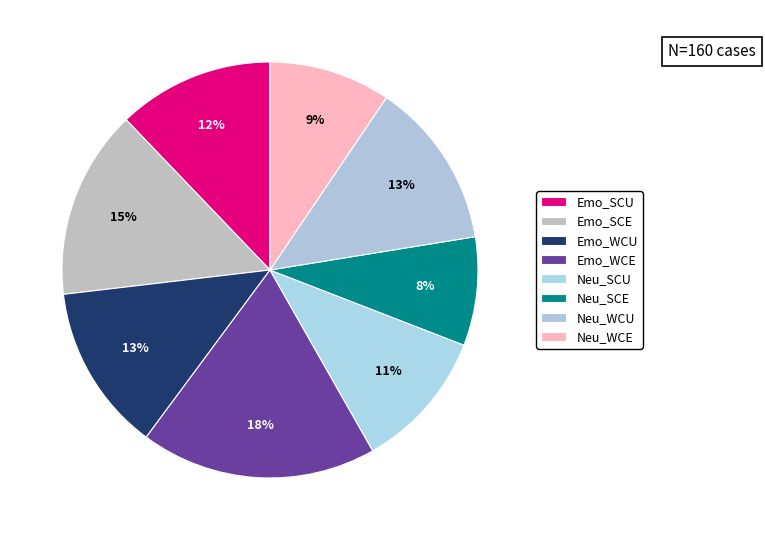

Does Neu_SCE represent more than half of the total?

No